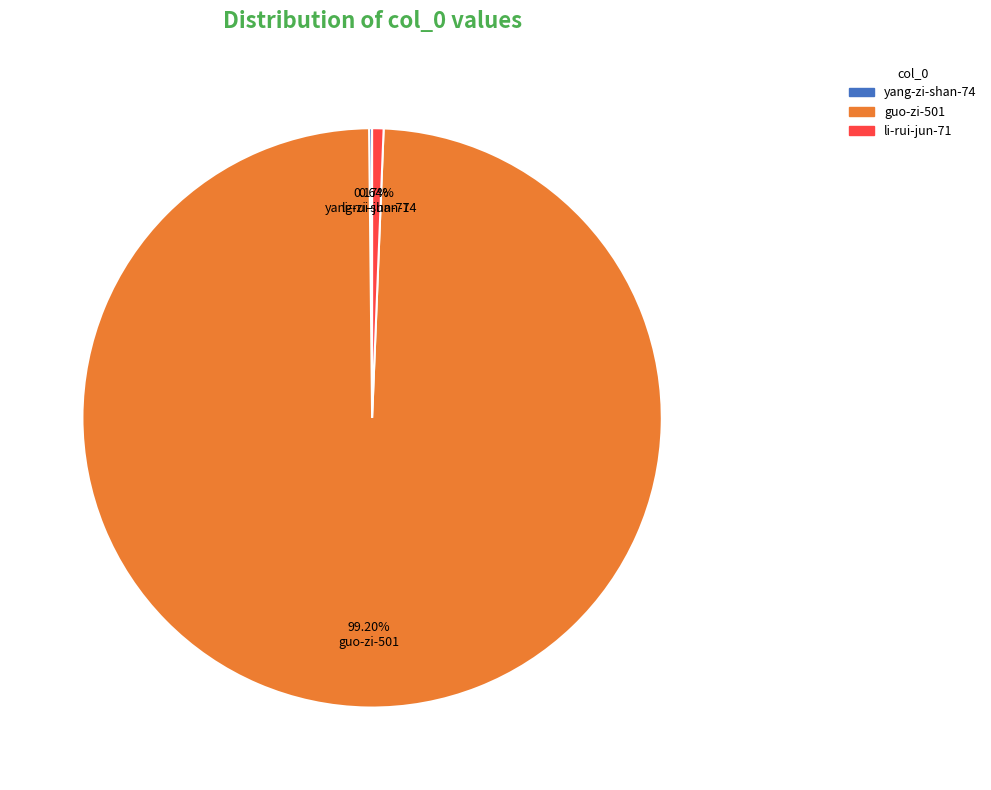

What portion of the pie excludes guo-zi-501?

0.8%